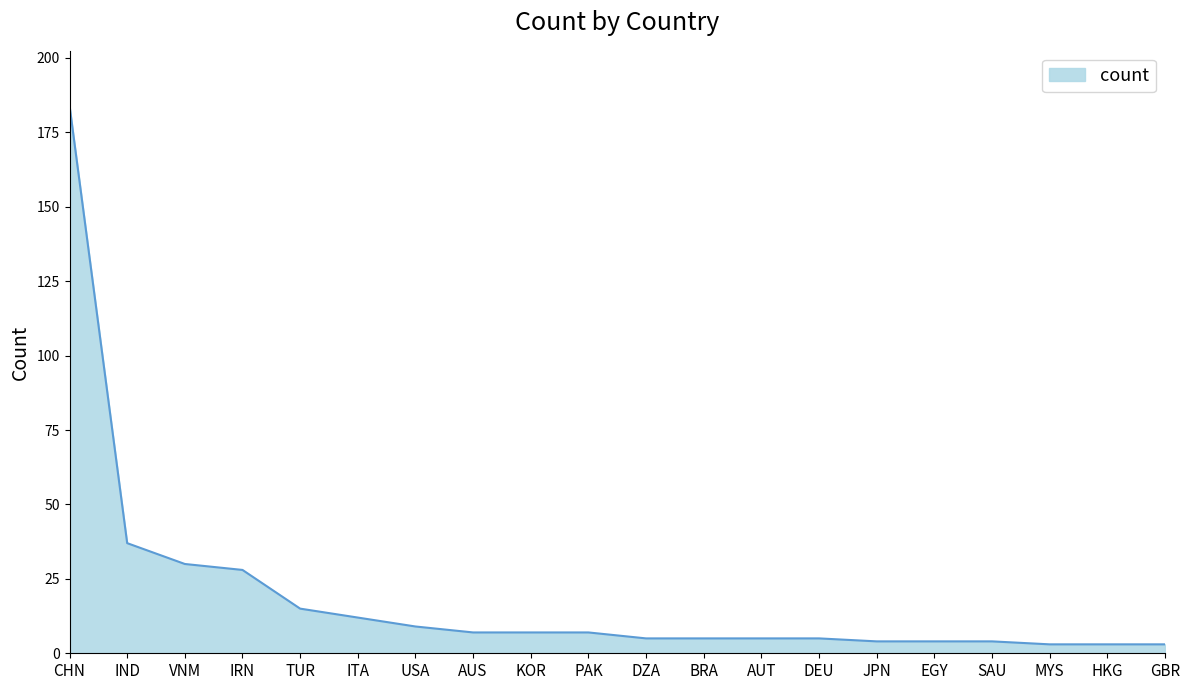

Reading left to right, transcribe all the data shown in this chart.

184	37	30	28	15	12	9	7	7	7	5	5	5	5	4	4	4	3	3	3